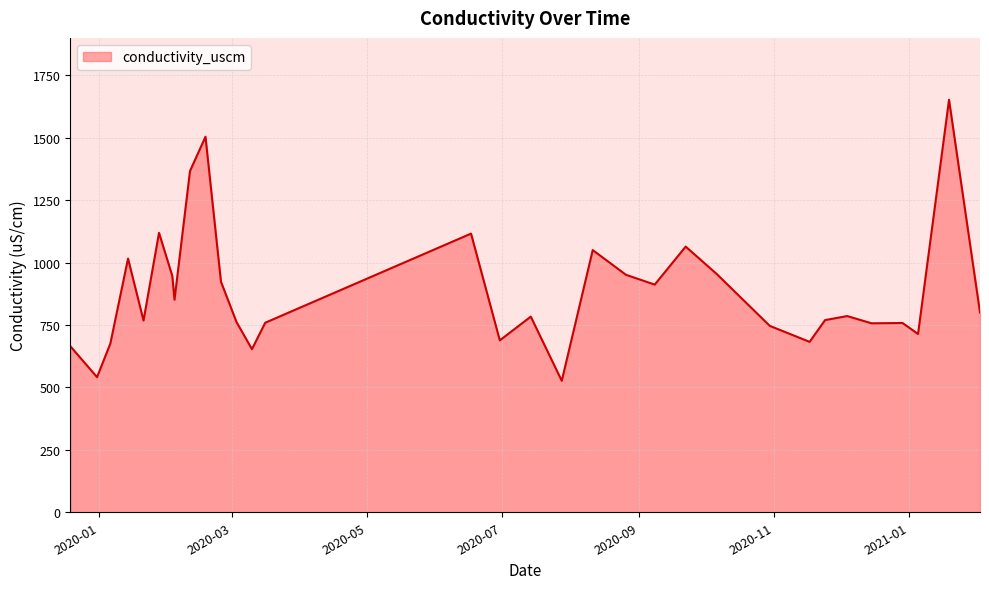

Does the chart display data point markers on the line(s)?

No